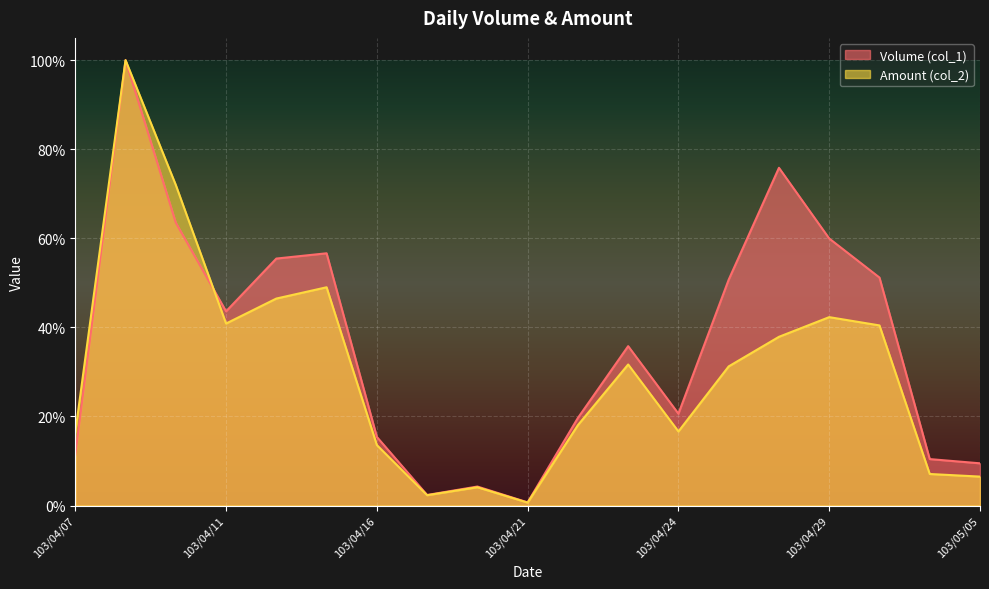

How many intersections are there between Amount (col_2) and Volume (col_1)?

1